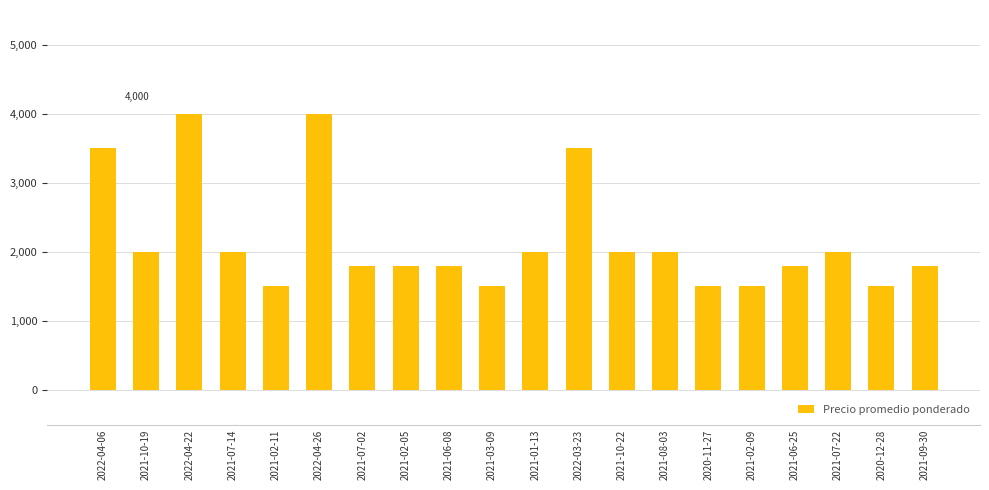

True or false: the data shows 1800 at 2021-09-30.

True